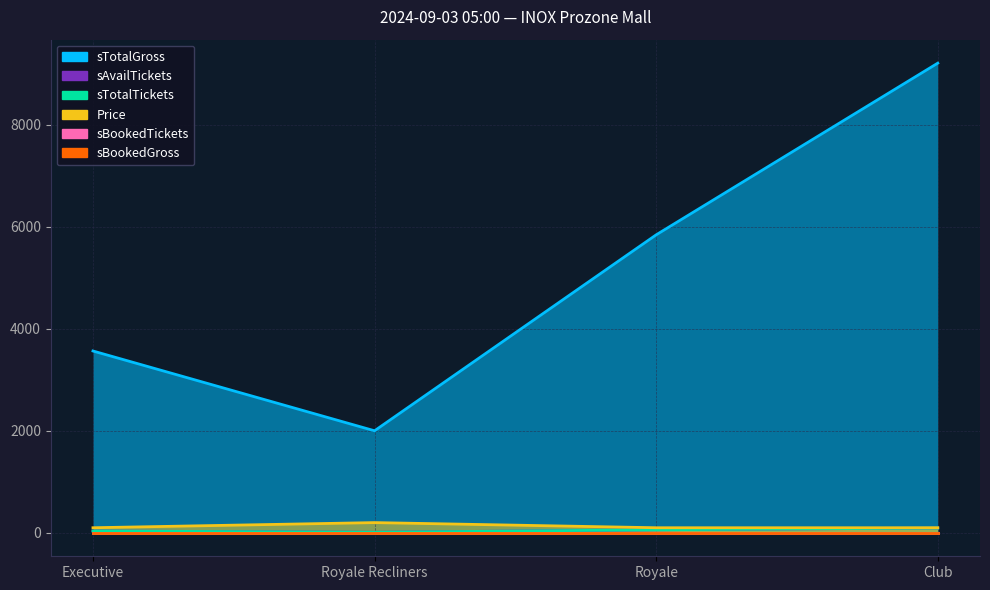

Reading left to right, extract all data points from this chart.

sAvailTickets: 36	10	59	93
sTotalTickets: 36	10	59	93
sTotalGross: 3564	2000	5841	9207
Price: 99	200	99	99